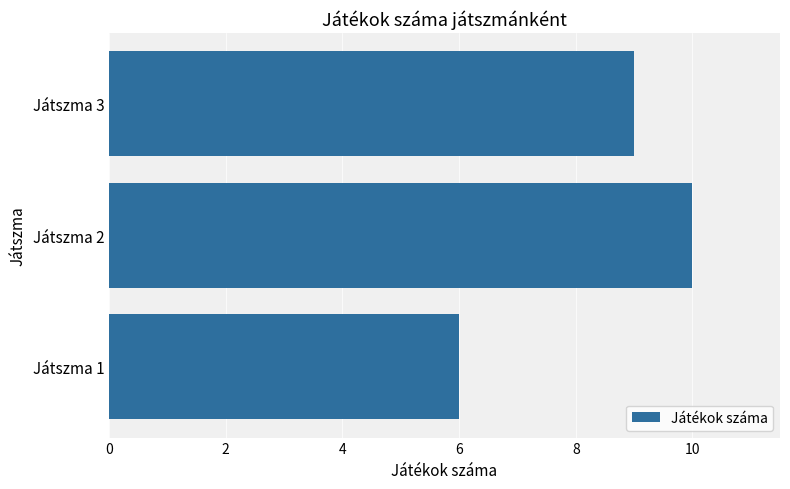

What is the average value?

8